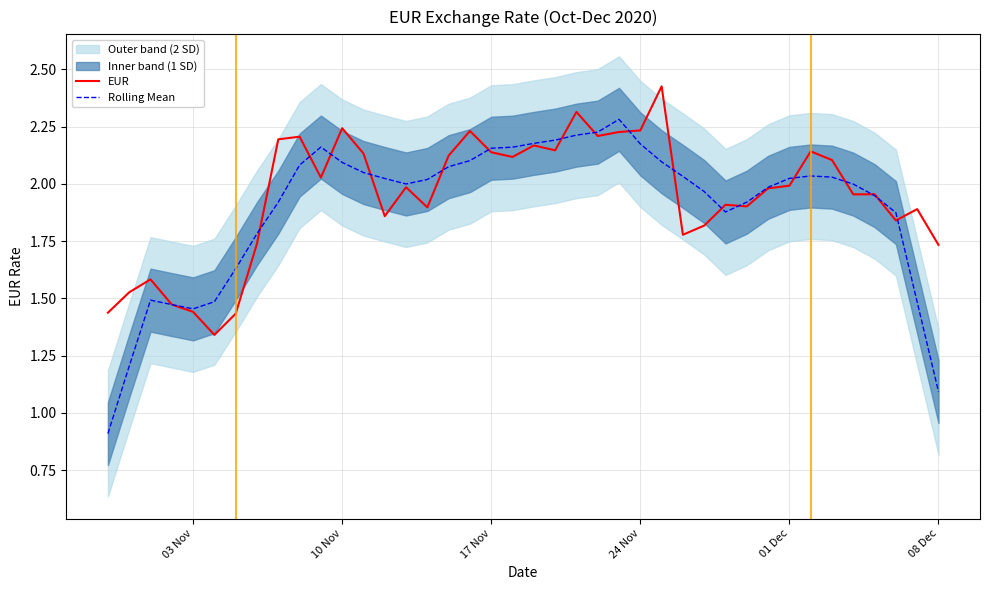

True or false: Rolling Mean has more than 0 interior local peaks.

True